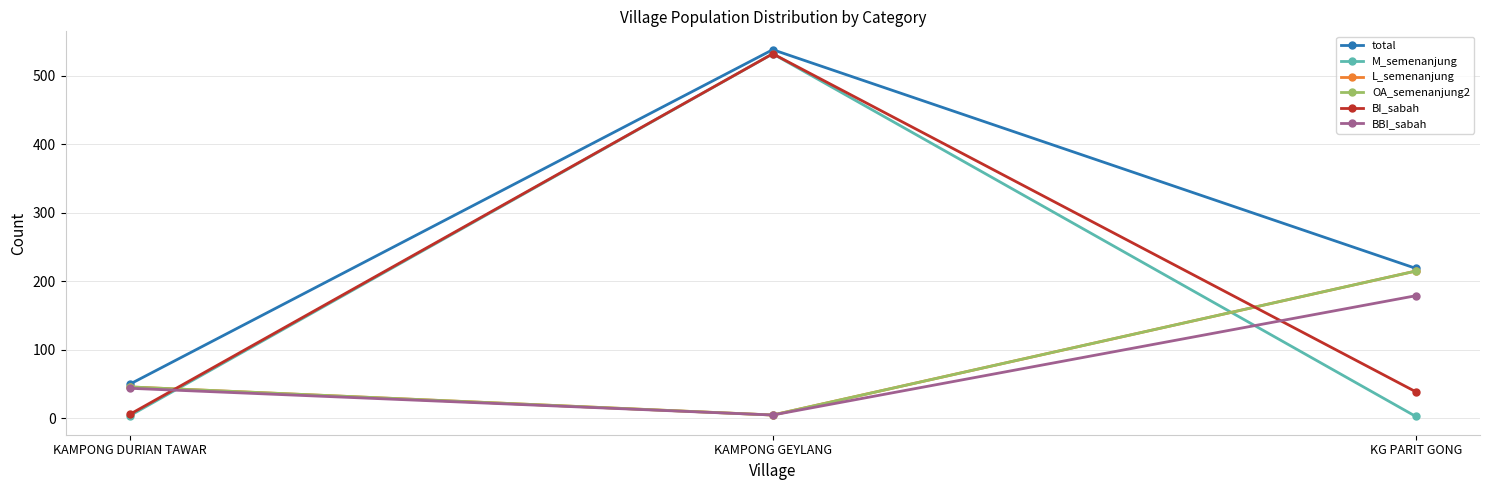

Reading left to right, extract all data points from this chart.

total: 50	538	219
M_semenanjung: 4	532	3
L_semenanjung: 46	5	215
OA_semenanjung2: 46	5	215
BI_sabah: 6	532	39
BBI_sabah: 44	5	179